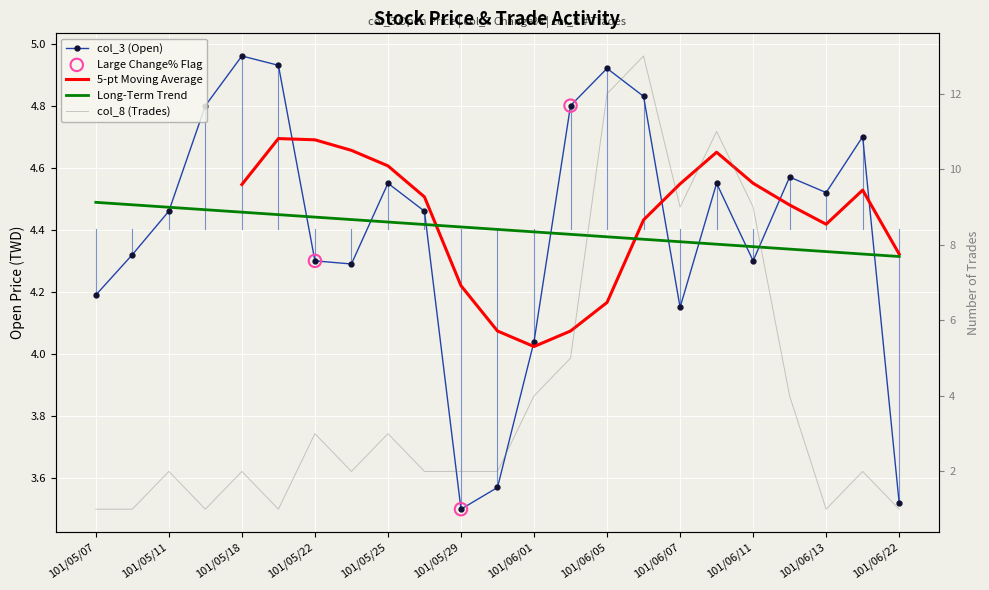

Which series has the widest spread of Y values?

col_8 (Trades)